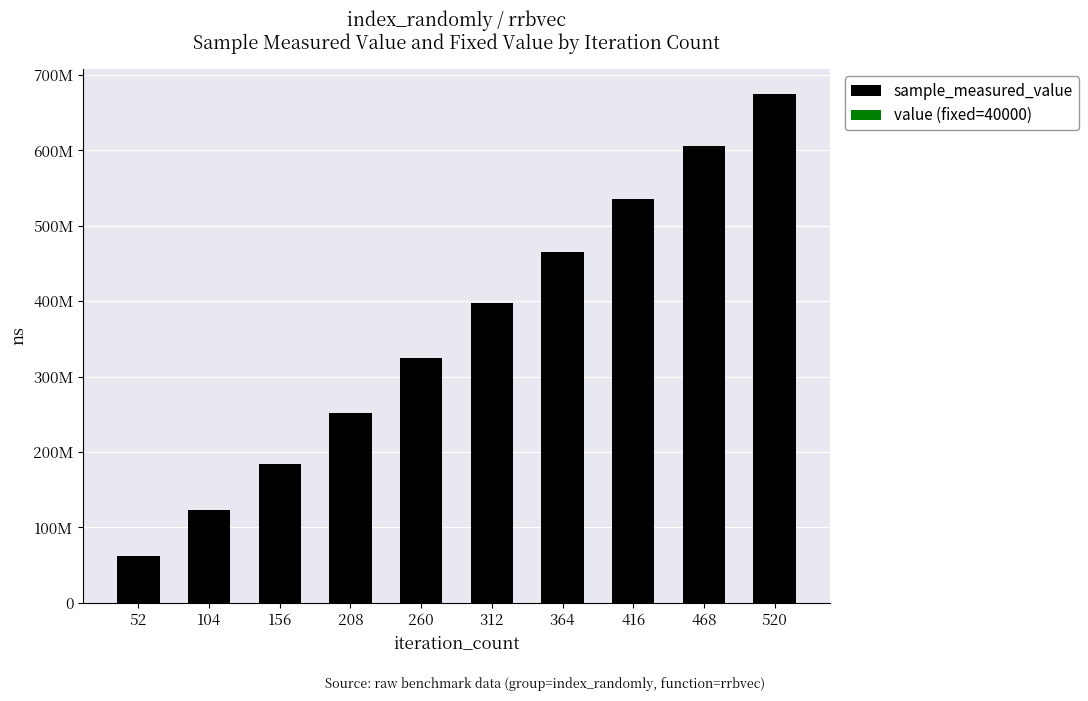

Are the bars grouped side by side (vs. stacked)?

No